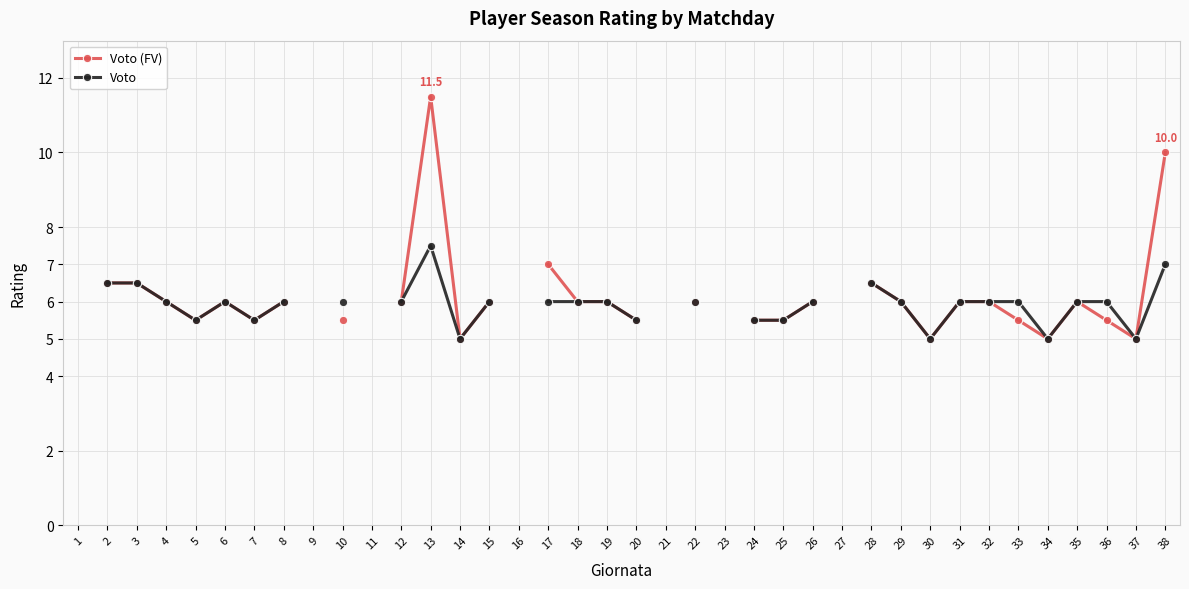

At which category does Voto reach its first local peak?

6